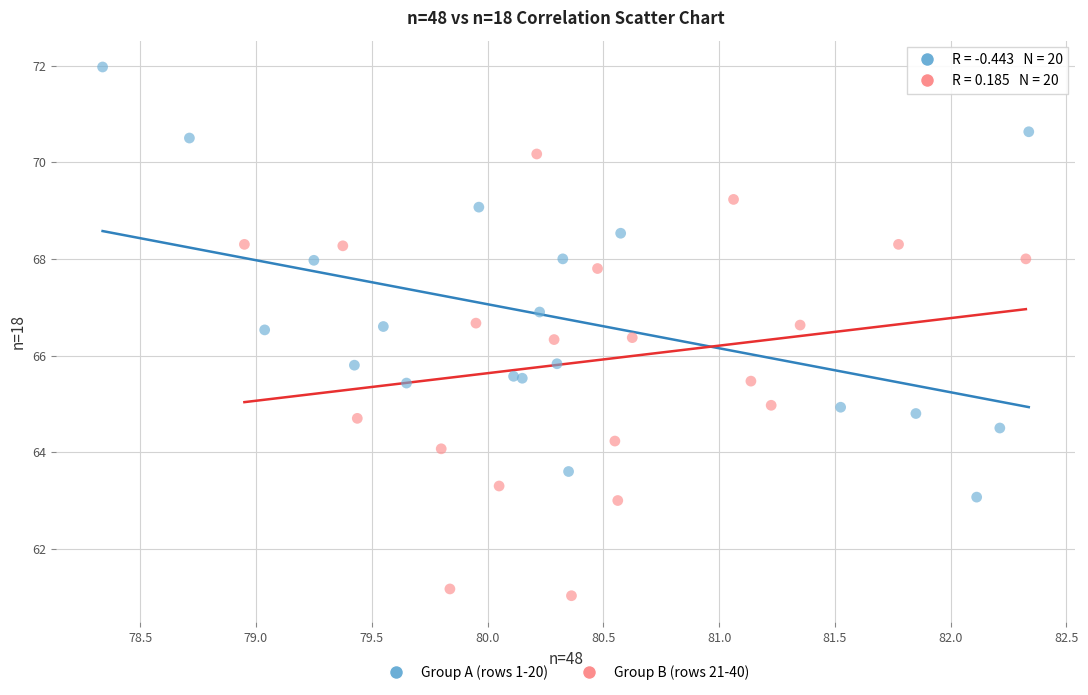

Which series contains the lowest Y value?

Group B (rows 21-40)